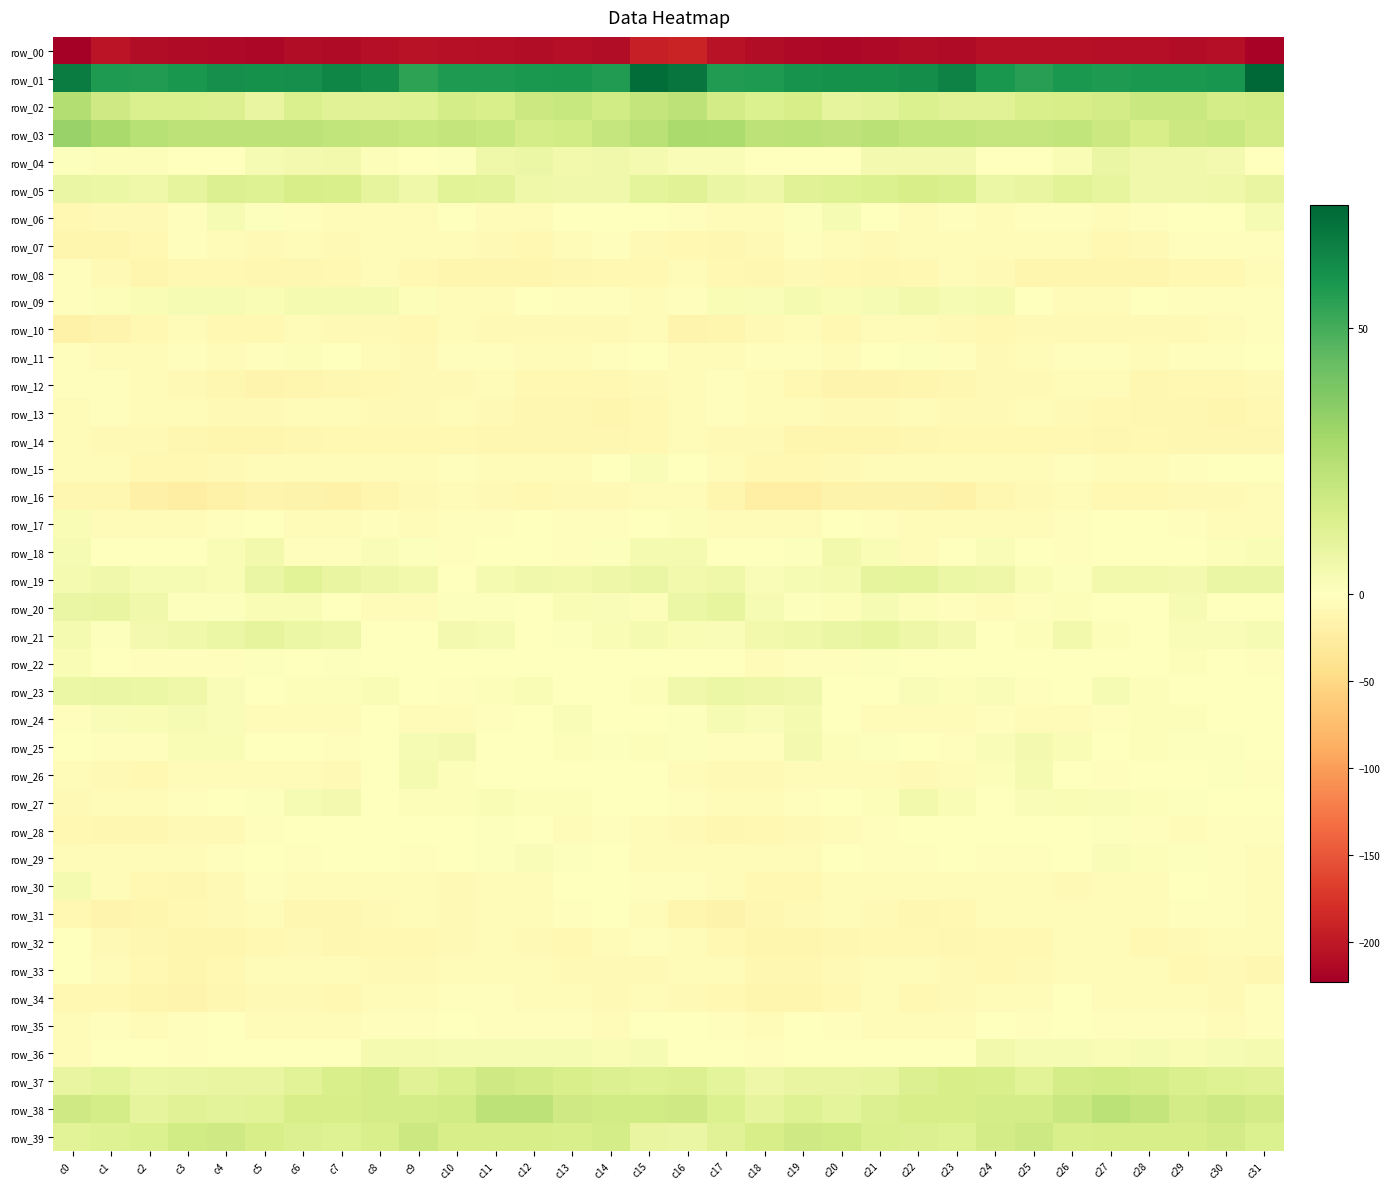

What is the maximum value shown in the chart?

73.1